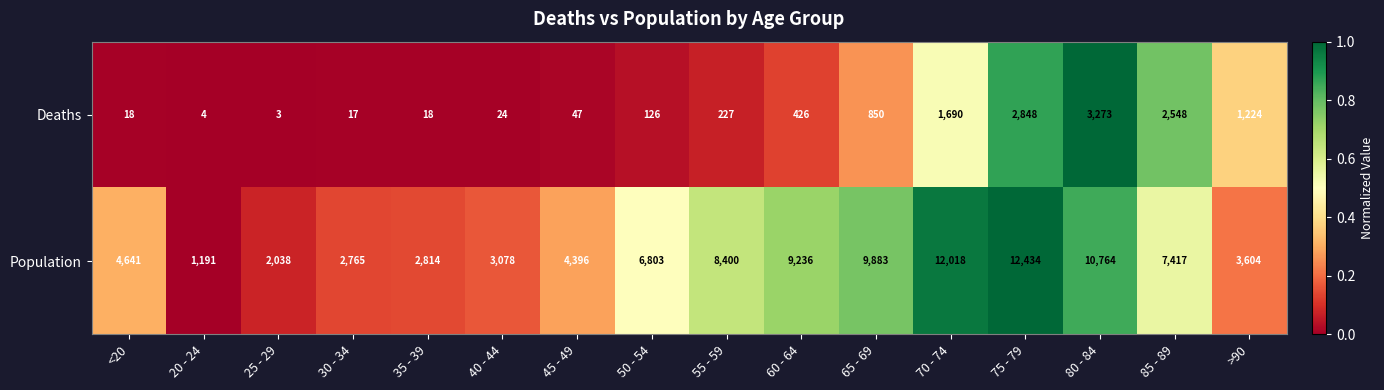

At which category does the chart reach its peak across all series?

75 - 79